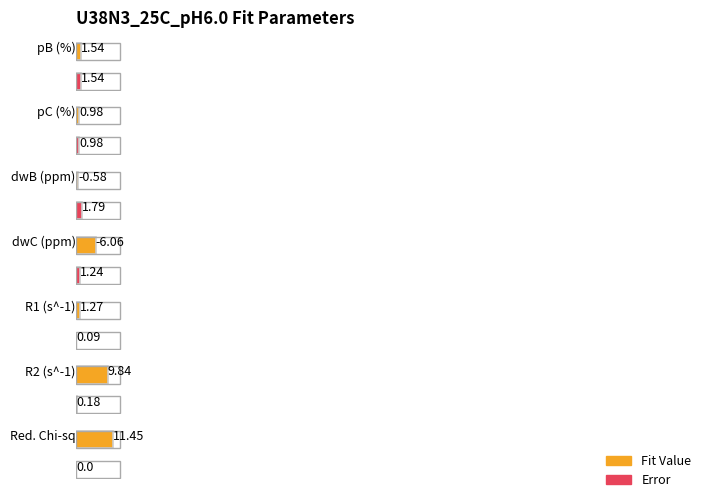

How many values in Fit Value are above zero?

5